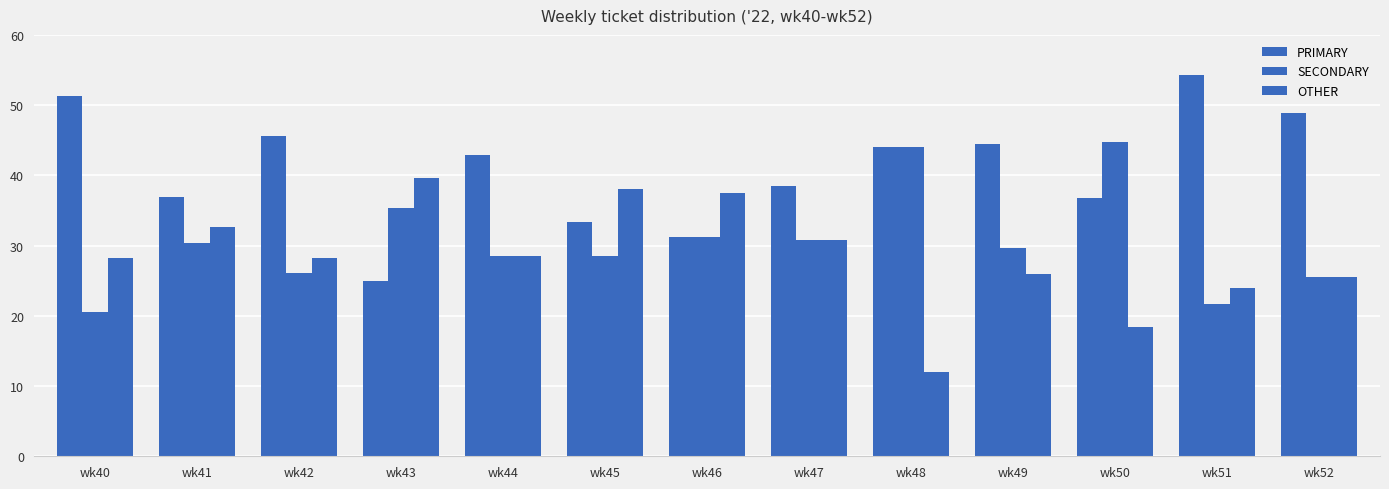

Rank the categories by OTHER value from lowest to highest.

wk48, wk50, wk51, wk52, wk49, wk40, wk42, wk44, wk47, wk41, wk46, wk45, wk43